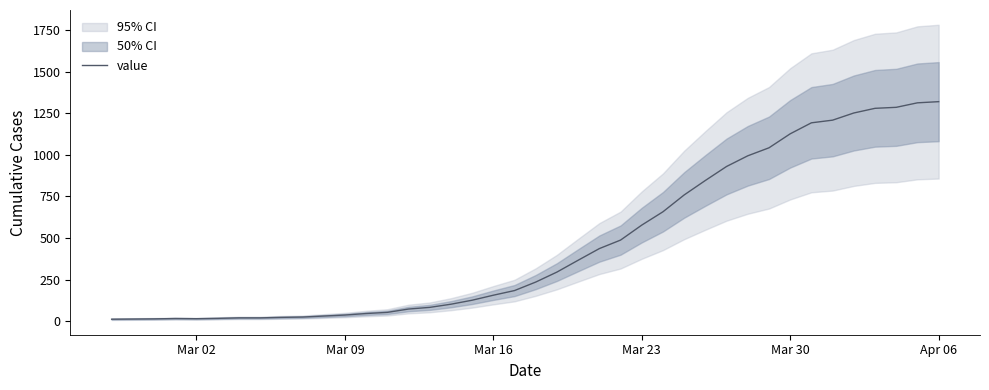

What is the highest value of the value series?

1319